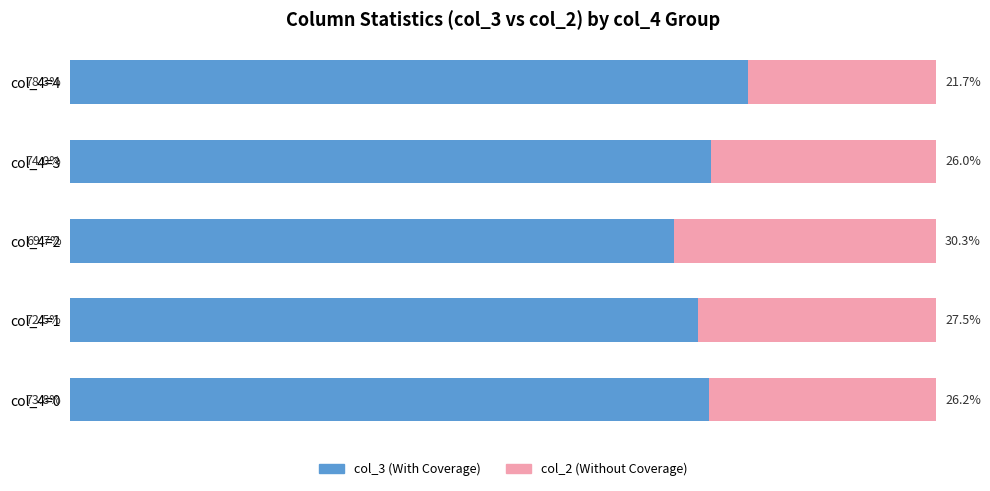

Where is col_3 (With Coverage) nearest to the value 74?

col_4=3